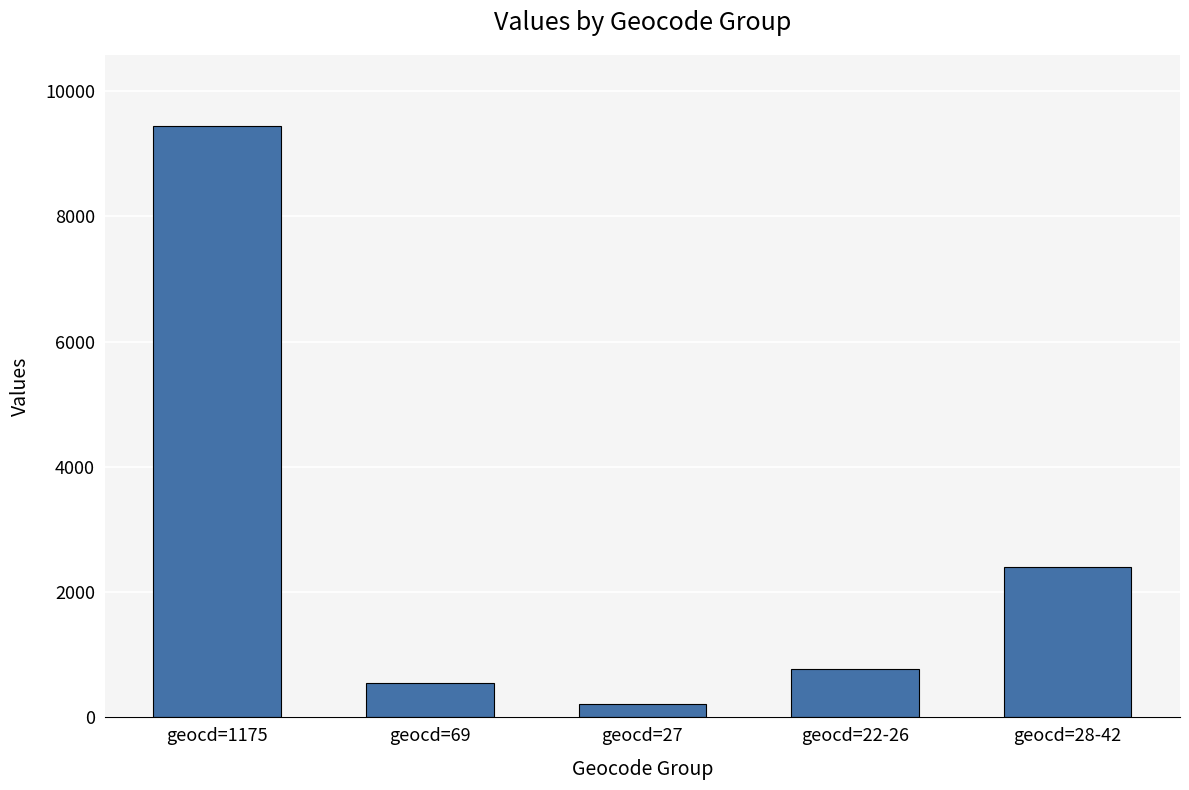

Is it true that the value at geocd=69 is 554?

True